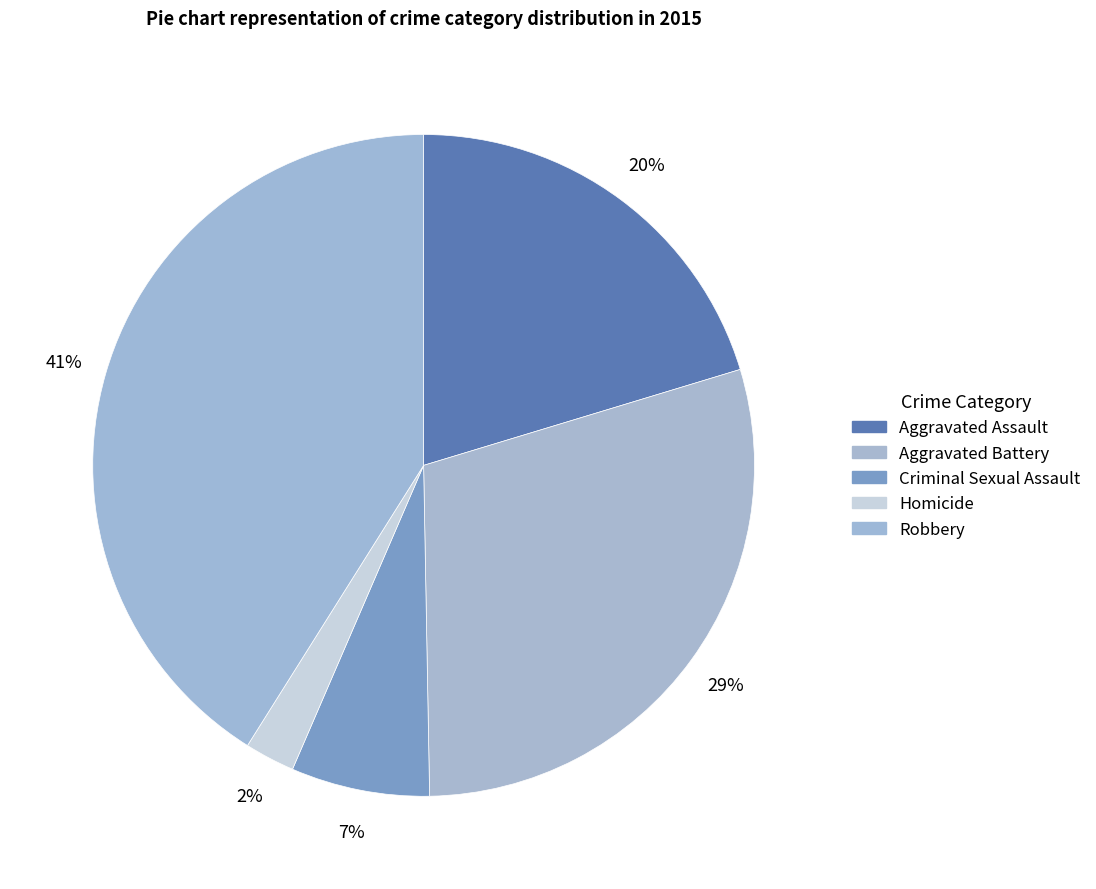

Which category has the biggest portion of the pie?

Robbery